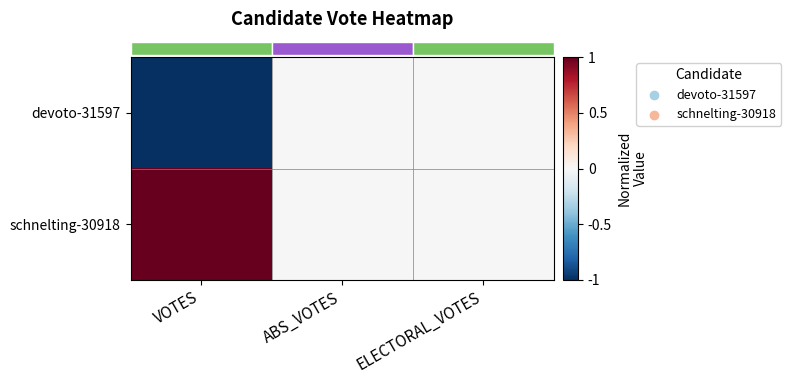

Reading right to left, transcribe all the data shown in this chart.

row_0: ELECTORAL_VOTES=0	ABS_VOTES=0	VOTES=-1
row_1: ELECTORAL_VOTES=0	ABS_VOTES=0	VOTES=1